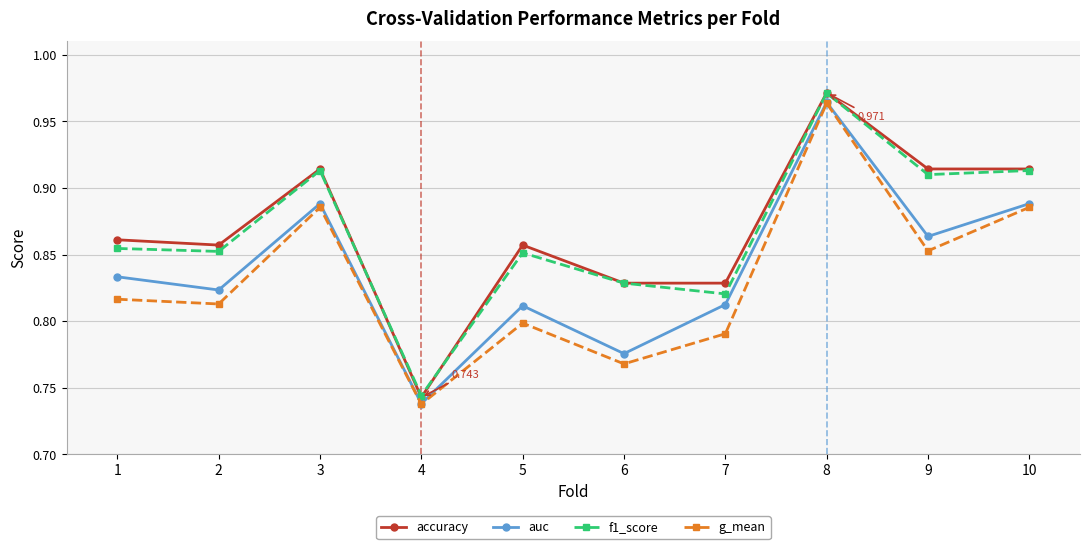

How many accuracy values are between 0 and 1?

10